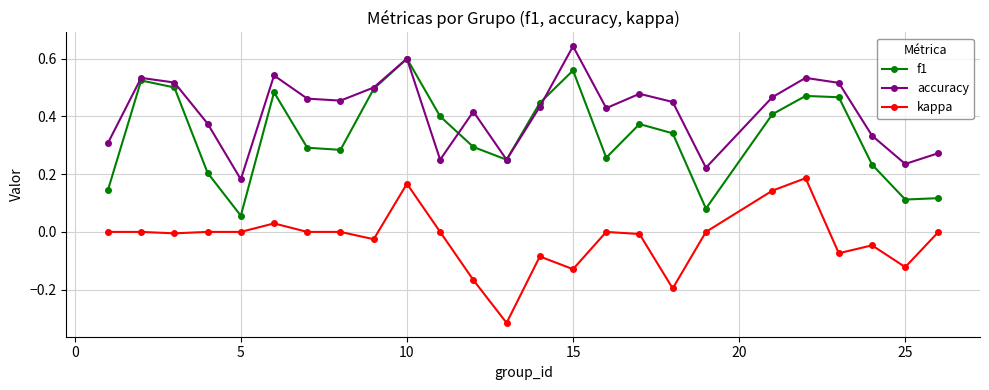

Does the chart have visible grid lines?

Yes